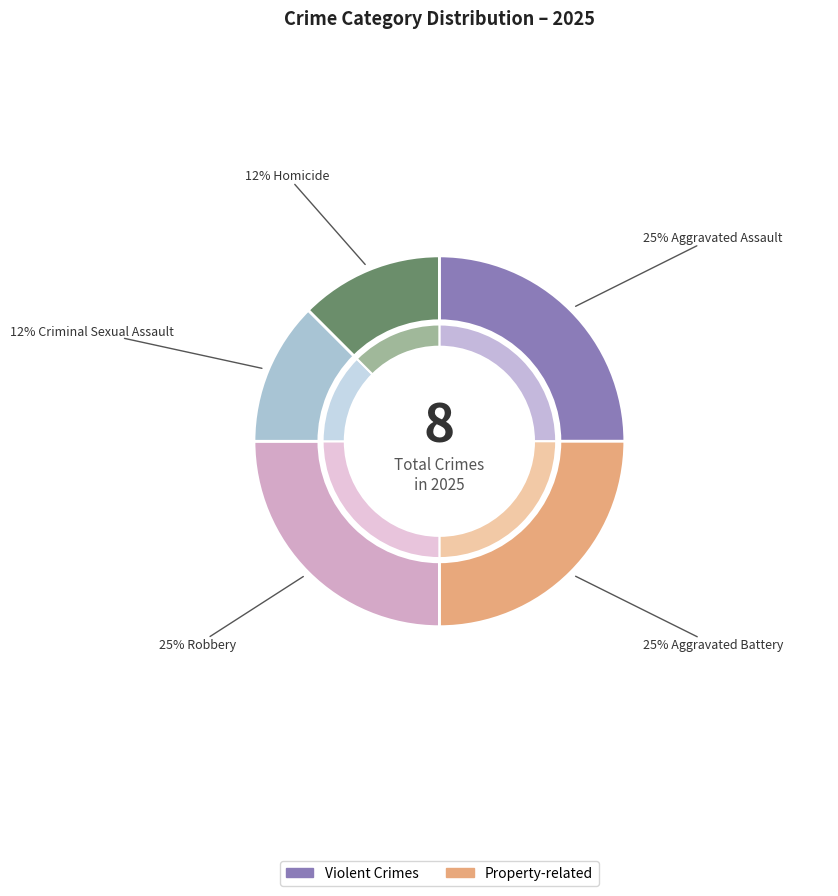

How many slices are in this pie chart?

5